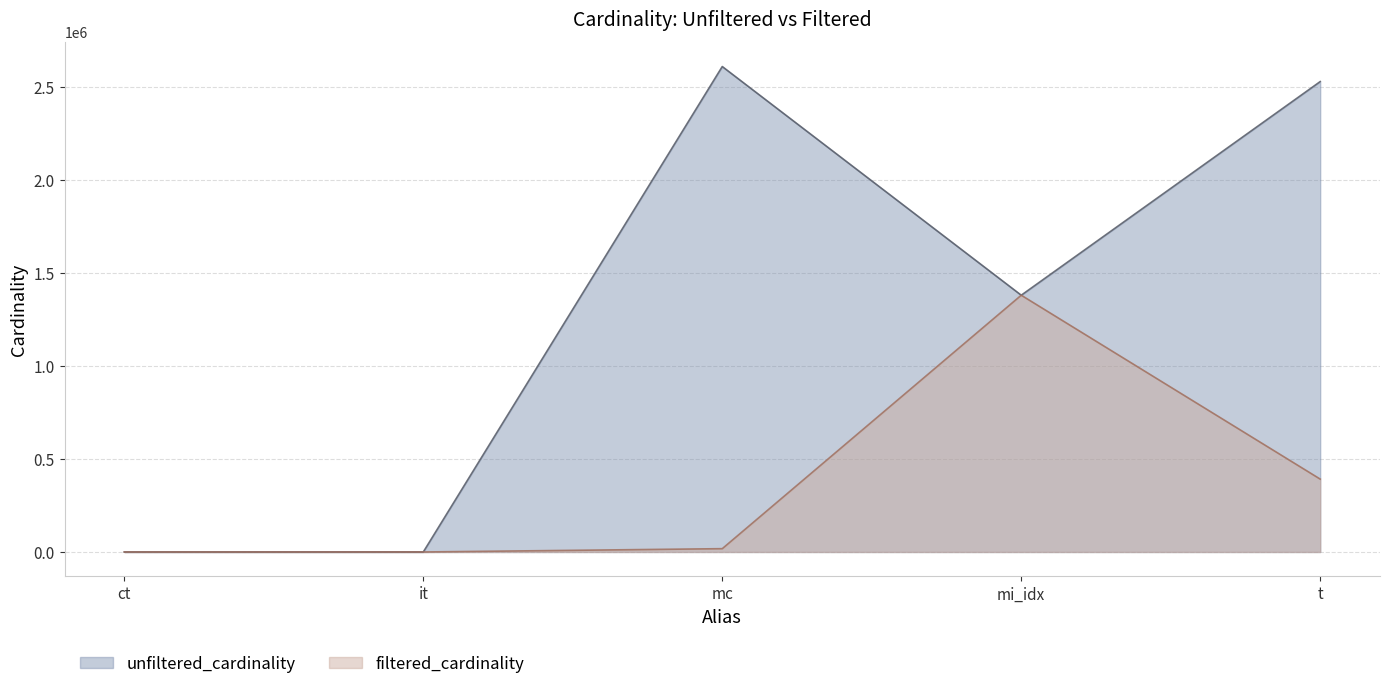

True or false: filtered_cardinality has a value of 886233 at mi_idx.

False